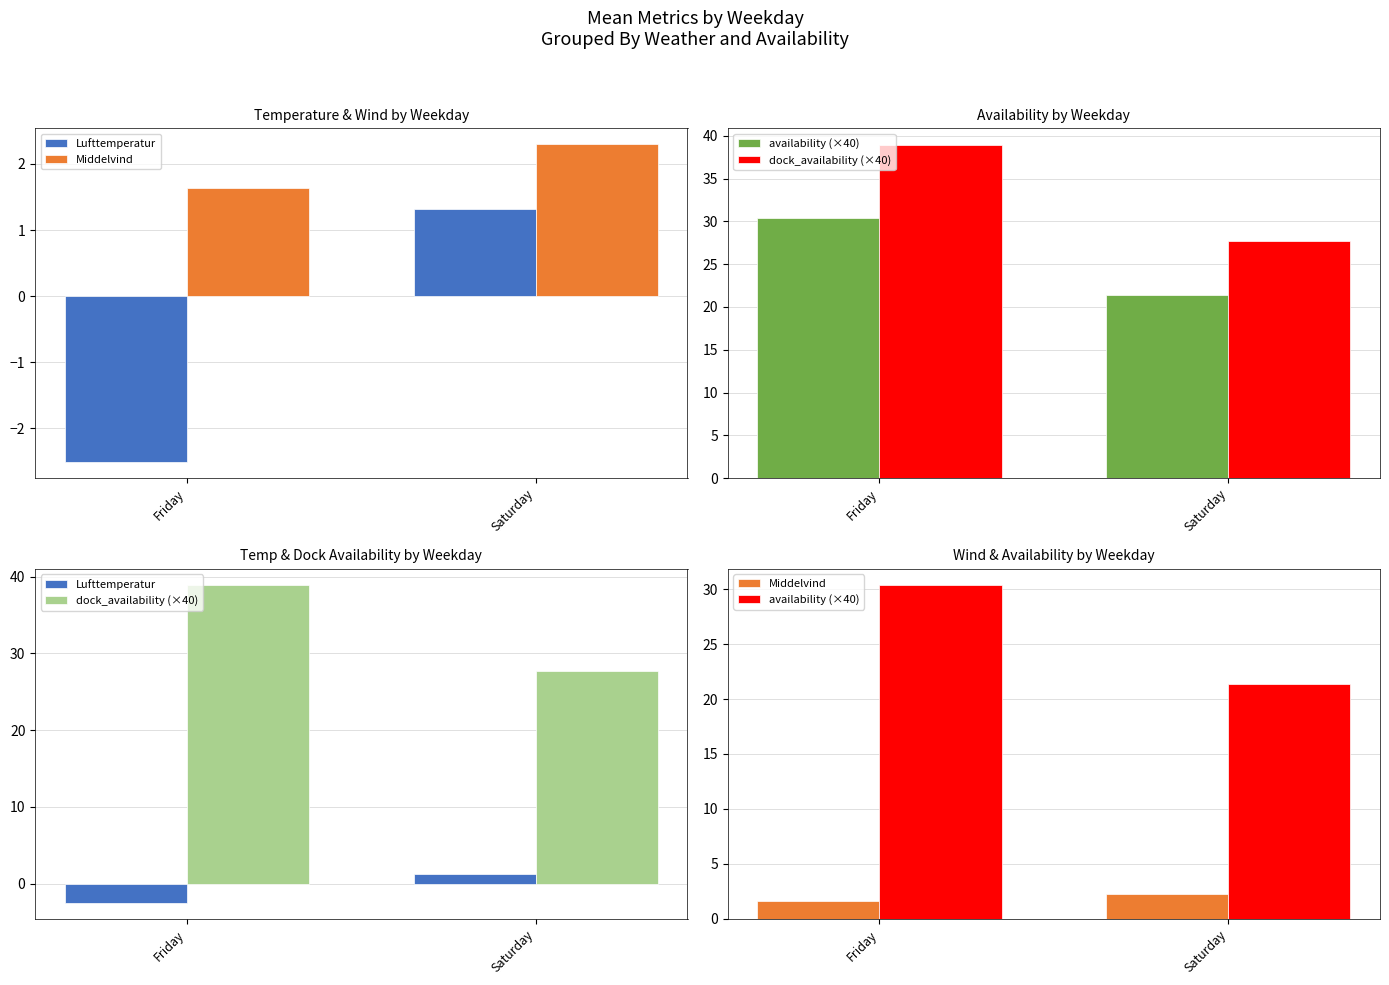

Are the bars grouped side by side (vs. stacked)?

Yes